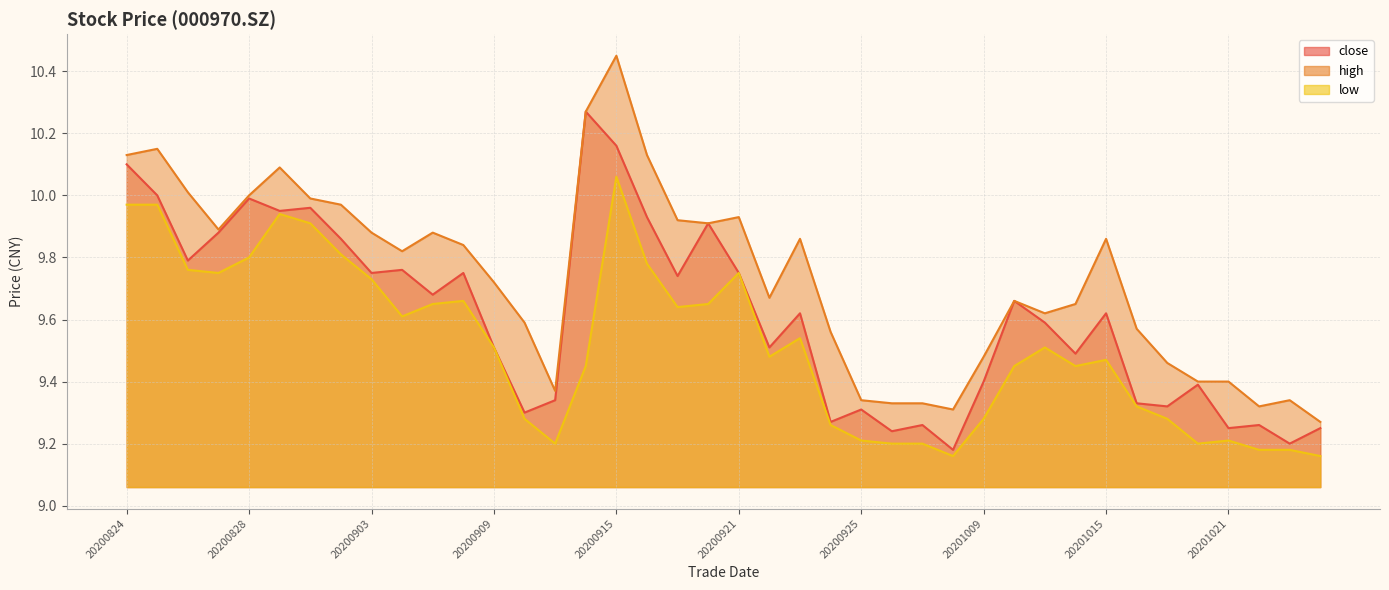

At 38, list the series in order from smallest to largest.

low (line), close (line), high (line)